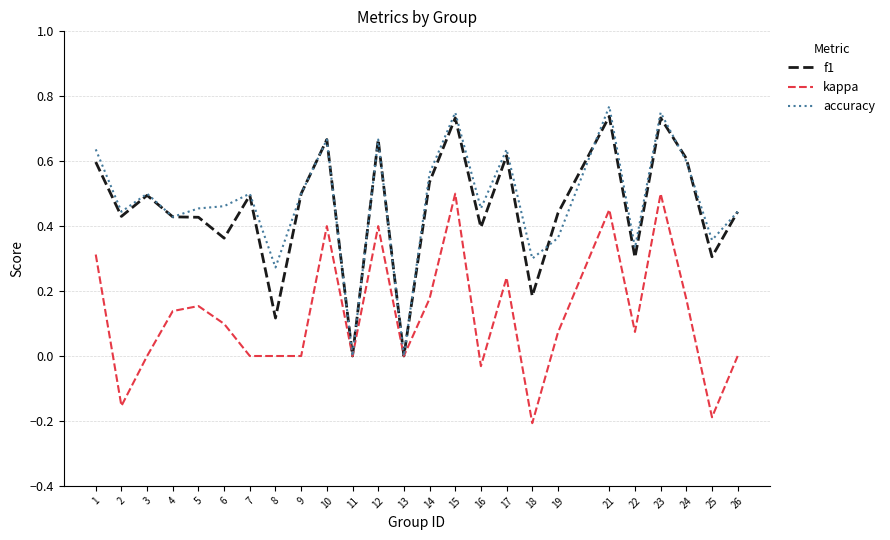

At which category does the chart reach its peak across all series?

21